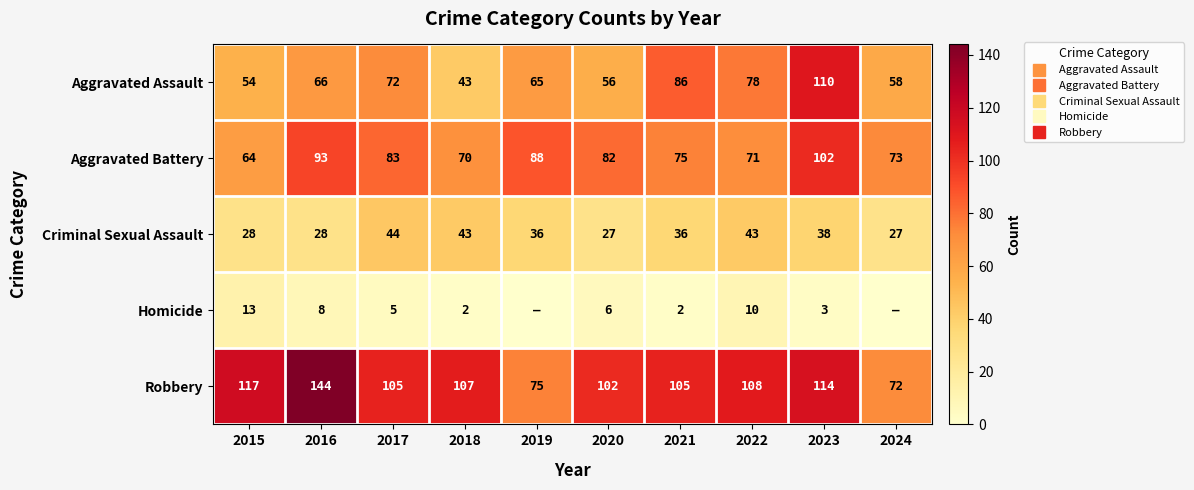

What is the difference between the Aggravated Assault values at 2015 and 2018?

11